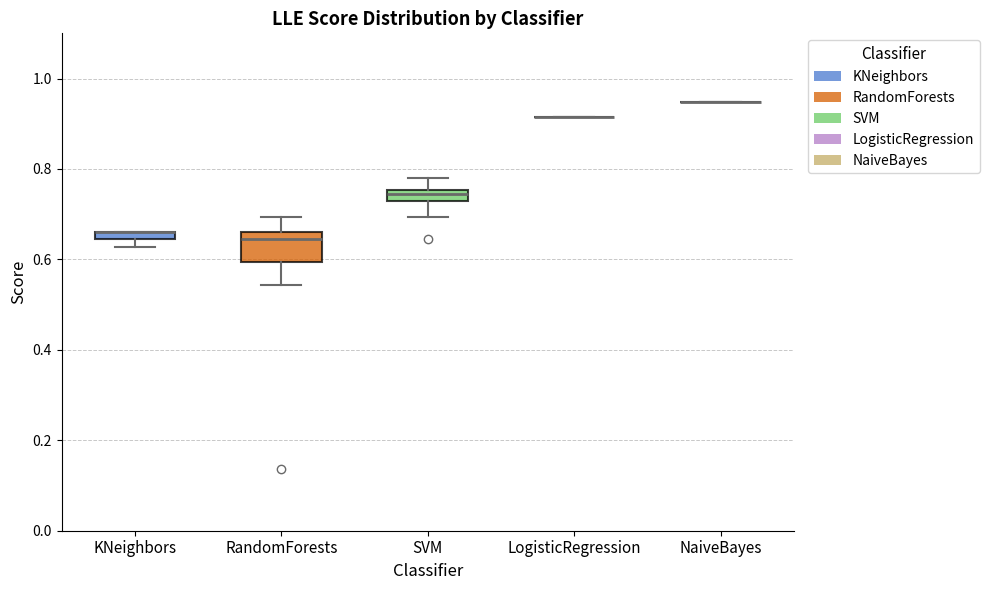

Comparing the boxes themselves (not the whiskers), which one is the tallest?

RandomForests